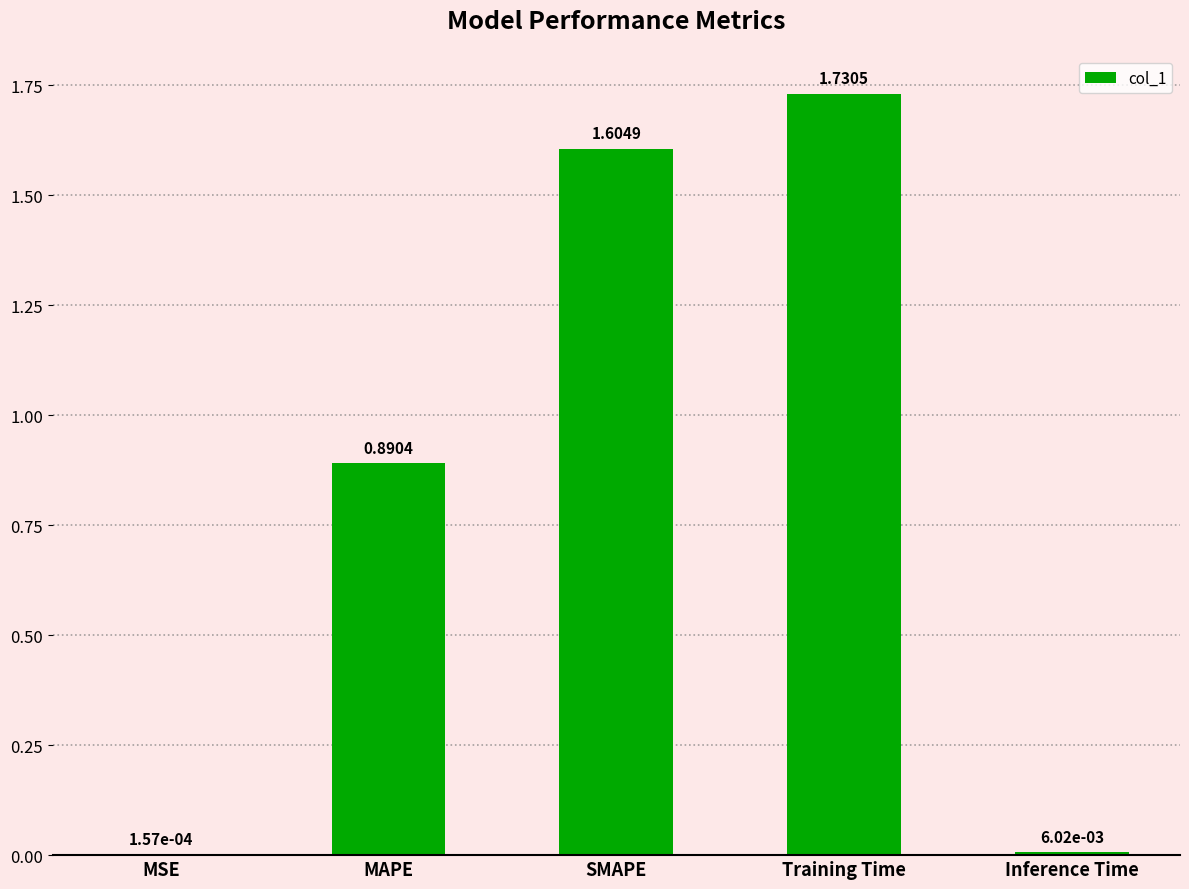

What is the sum of the values at Inference Time and SMAPE?

1.6